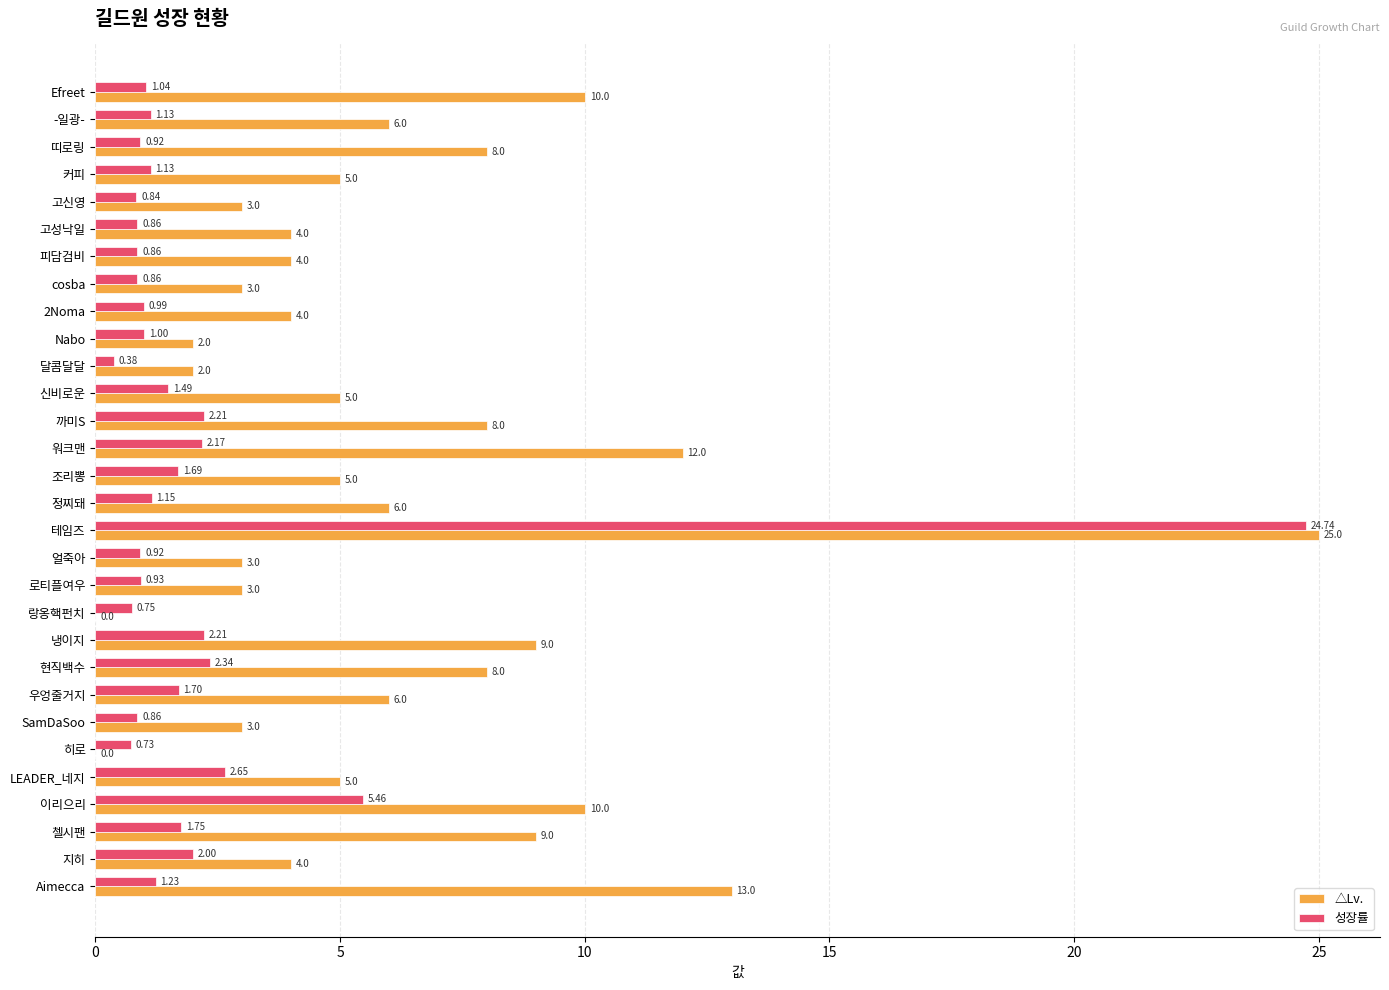

Where is 성장률 nearest to the value 12?

이리으리